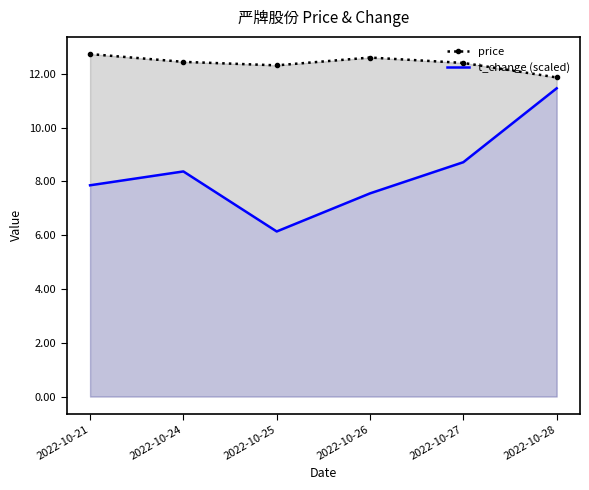

What is the greatest value displayed?

12.7